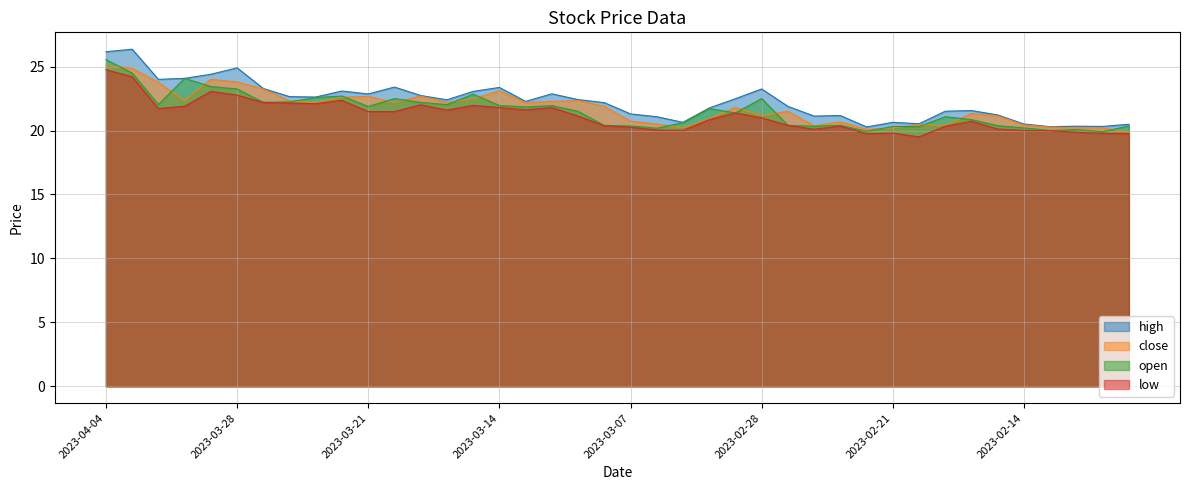

In open, how many points are lower than both neighbors (excluding endpoints)?

12